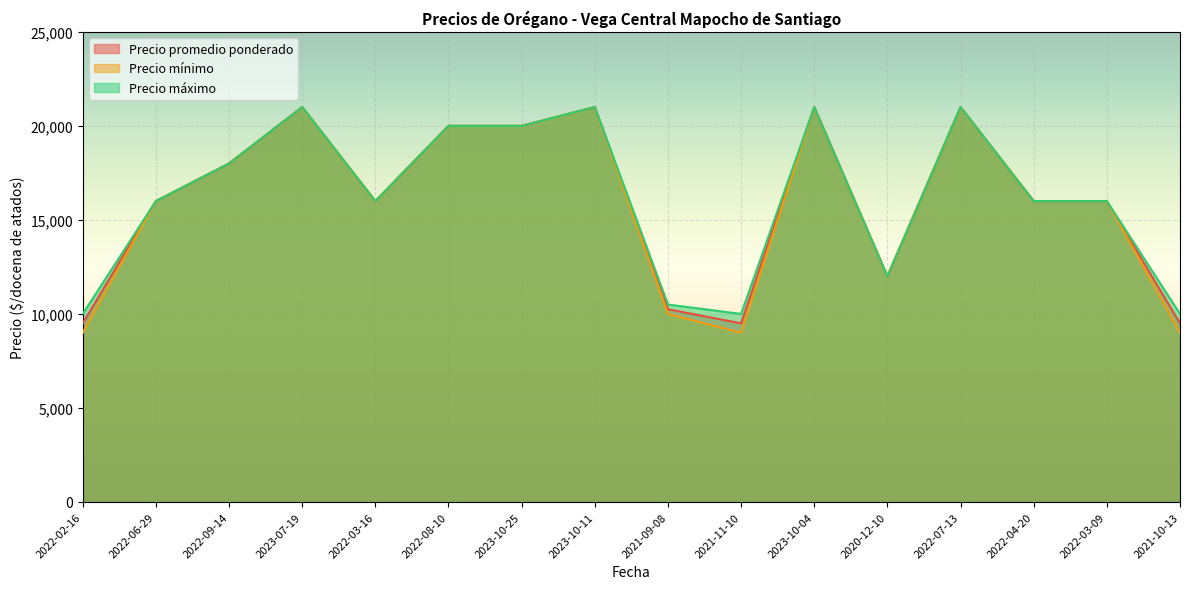

What position from the left is 2022-03-16?

5